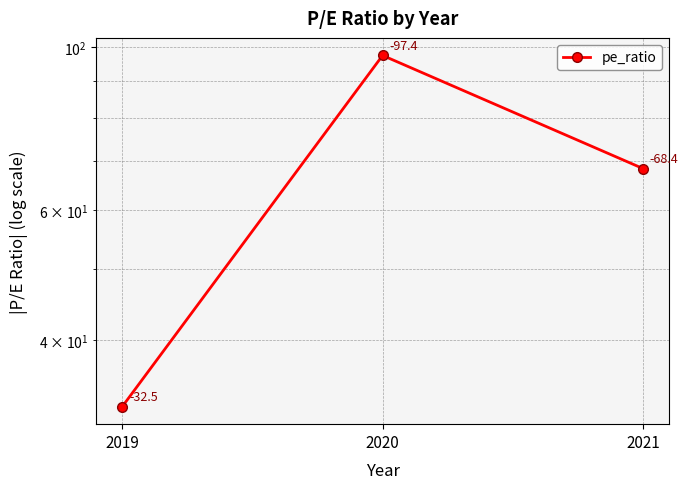

What is the difference between the values at 2020 and 2021?

29.0